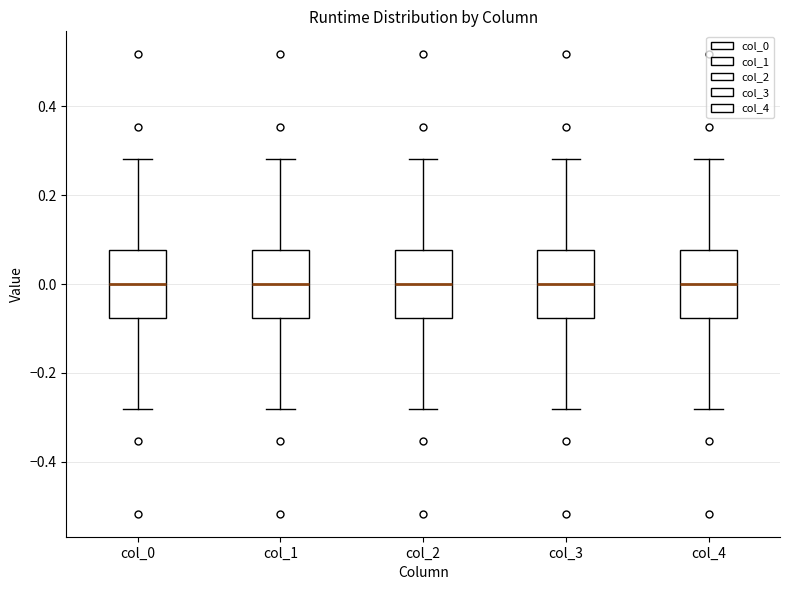

Where does the median line of the box for col_0 sit on the y-axis? The values are not printed on the chart, so give them approximately, as read against the axis.

0.00